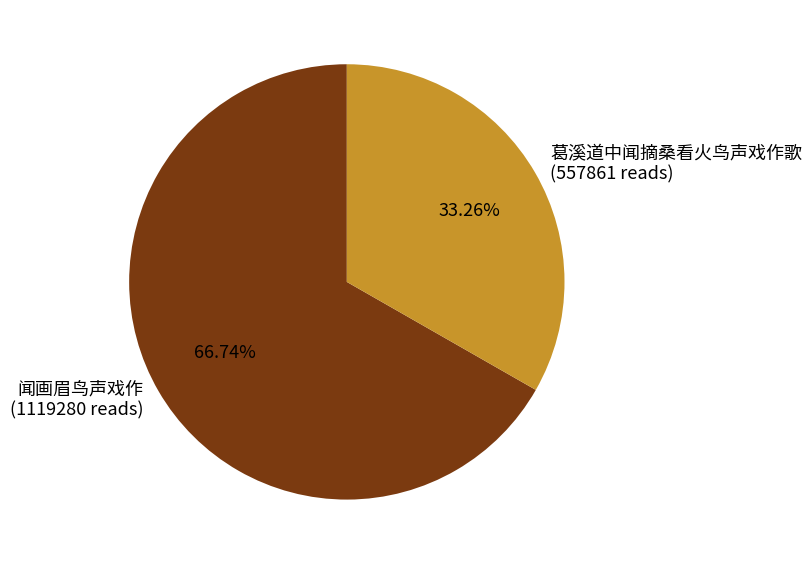

Combined, do 葛溪道中闻摘桑看火鸟声戏作歌 (557861 reads) and 闻画眉鸟声戏作 (1119280 reads) account for over 50%?

Yes